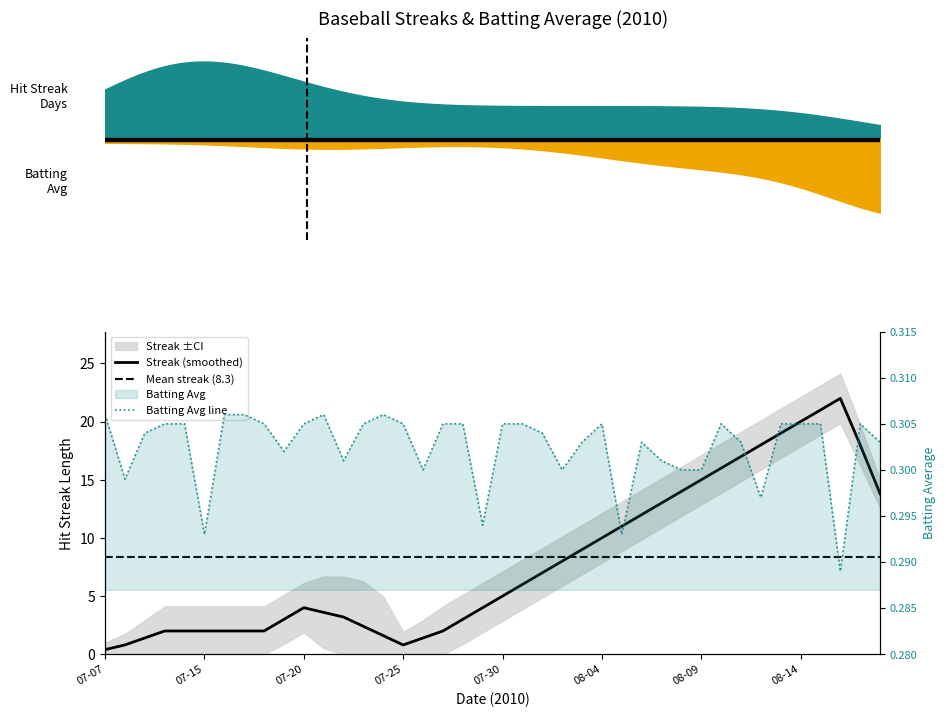

Reading left to right, list all the values displayed in this chart.

0.3	0.3	0.3	0.3	0.3	0.3	0.3	0.3	0.3	0.3	0.3	0.3	0.3	0.3	0.3	0.3	0.3	0.3	0.3	0.3	0.3	0.3	0.3	0.3	0.3	0.3	0.3	0.3	0.3	0.3	0.3	0.3	0.3	0.3	0.3	0.3	0.3	0.3	0.3	0.3